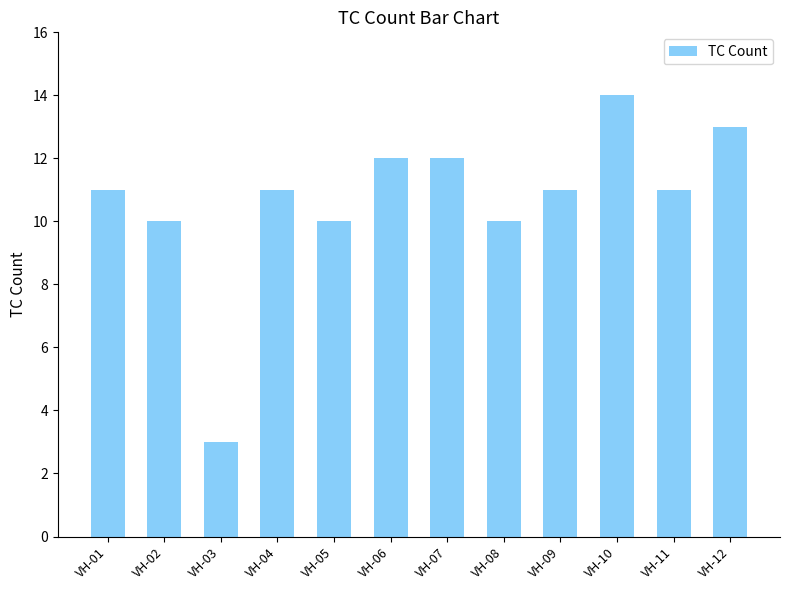

What is the value of the 11th bar from the left?

11